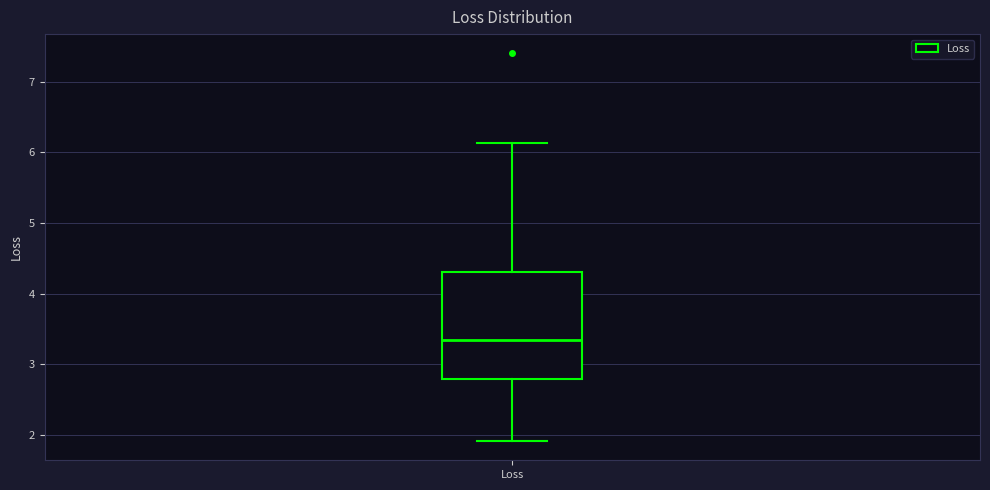

Where does the upper whisker of the box for Loss end on the y-axis? The values are not printed on the chart, so give them approximately, as read against the axis.

6.1